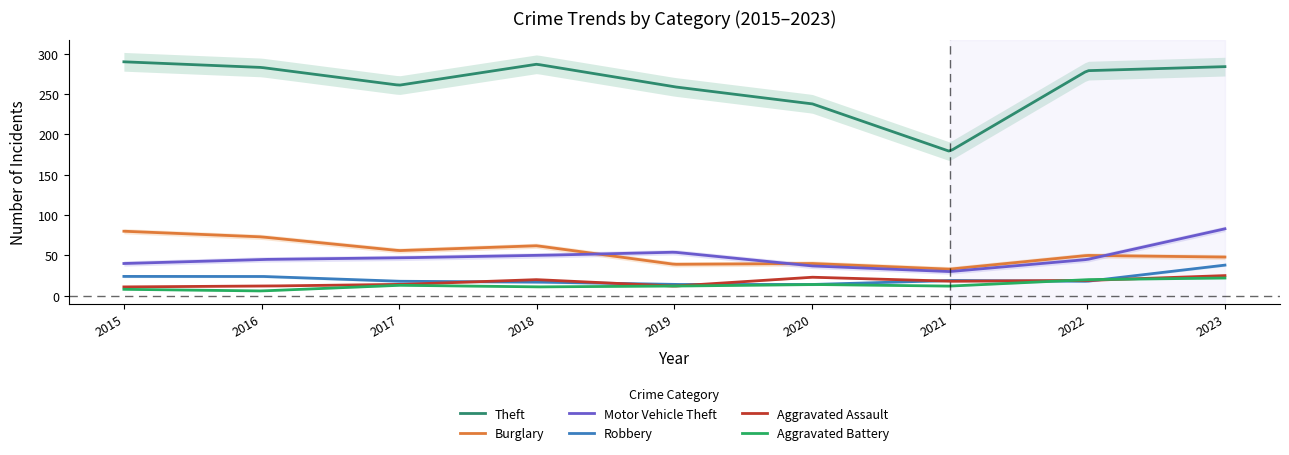

What are all the series names shown in the legend?

Theft, Burglary, Motor Vehicle Theft, Robbery, Aggravated Assault, Aggravated Battery